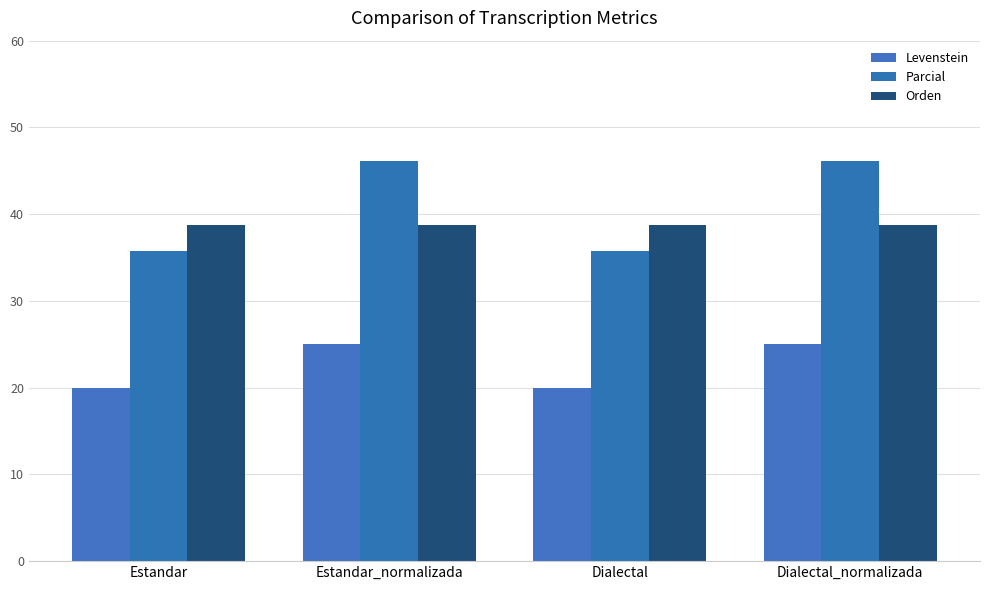

Is it true that Parcial equals 46.2 at Estandar_normalizada?

True